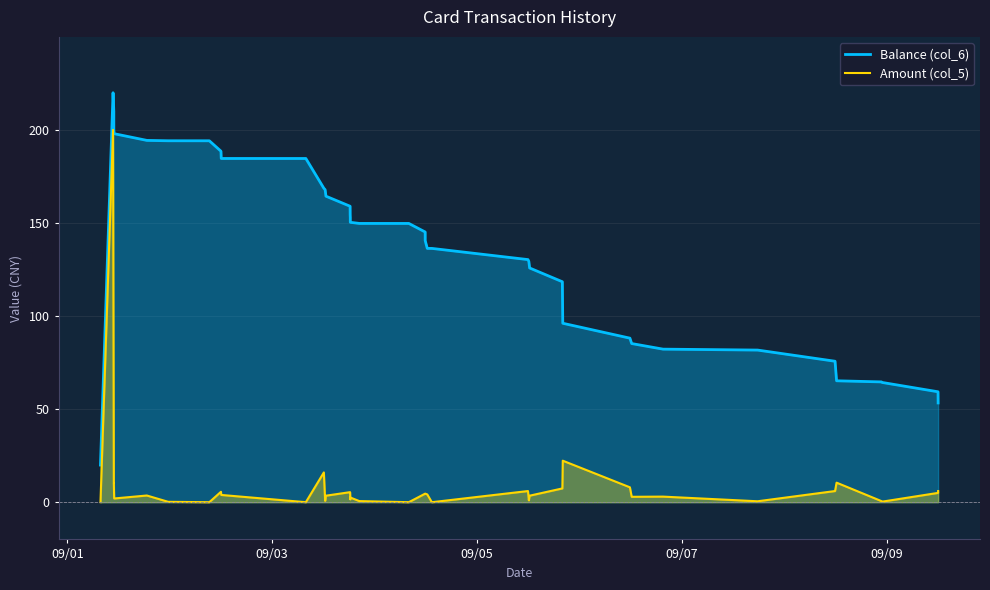

What is the difference between the maximum and minimum values in the Amount (col_5) series?

200.0